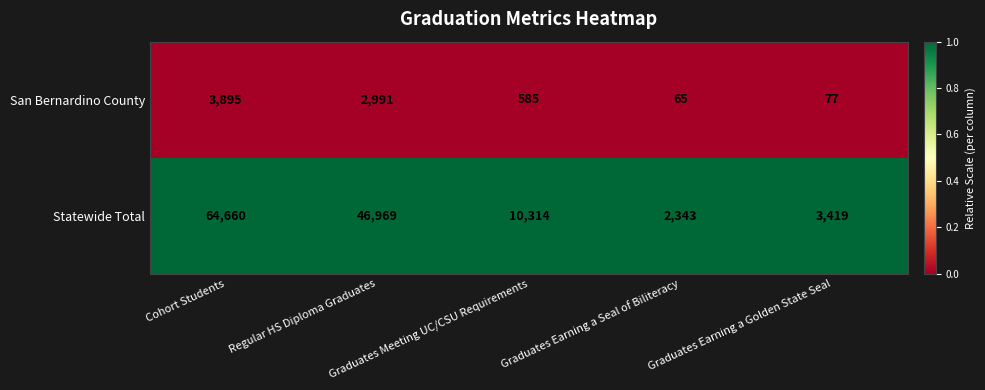

Rank the series by their maximum value, from lowest to highest.

San Bernardino County, Statewide Total